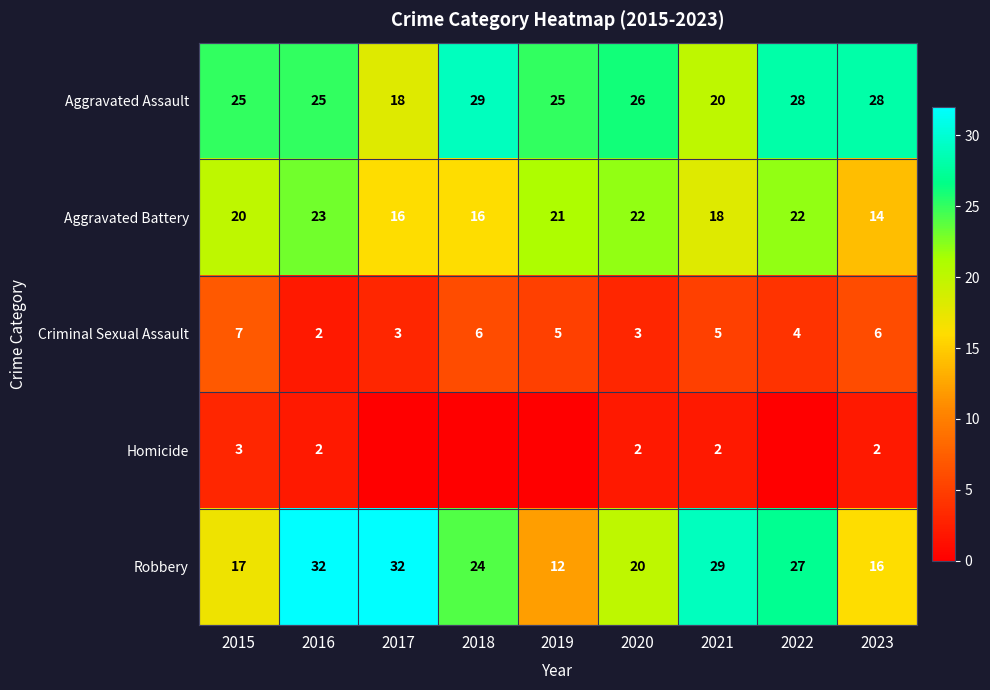

Between 2020 and 2016, which is larger?

2020